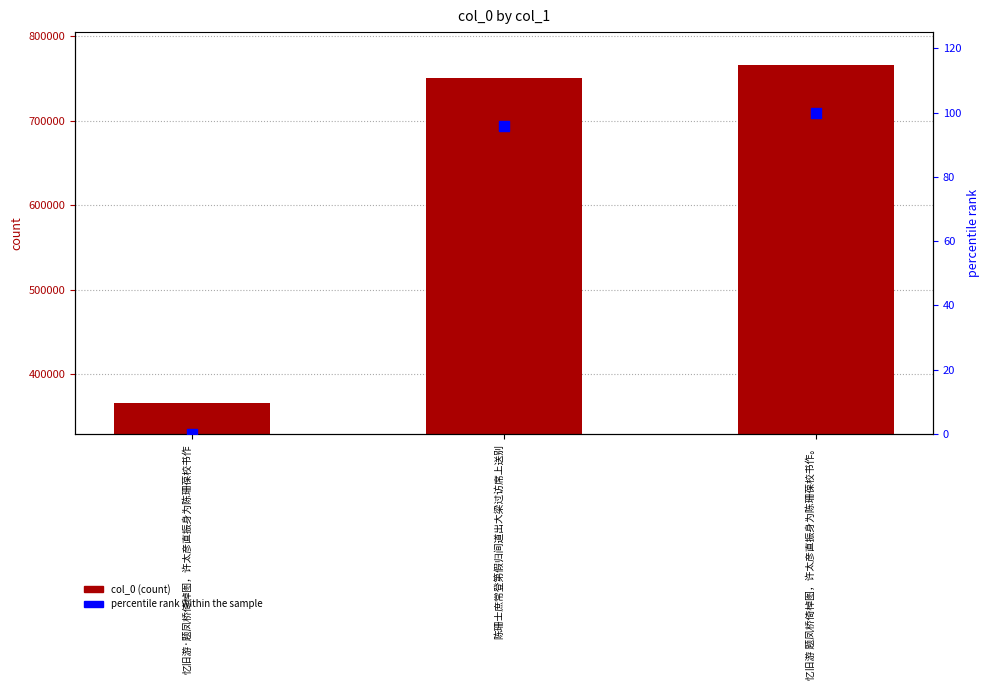

At how many categories does at least one series exceed 78071?

3